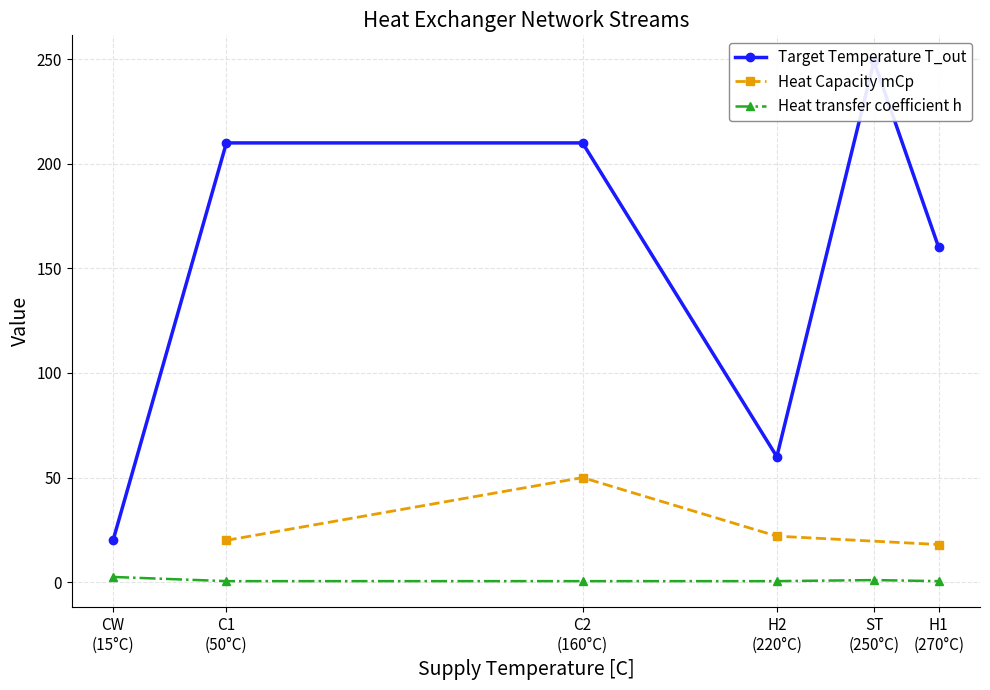

What is the minimum value for Heat Capacity mCp?

18